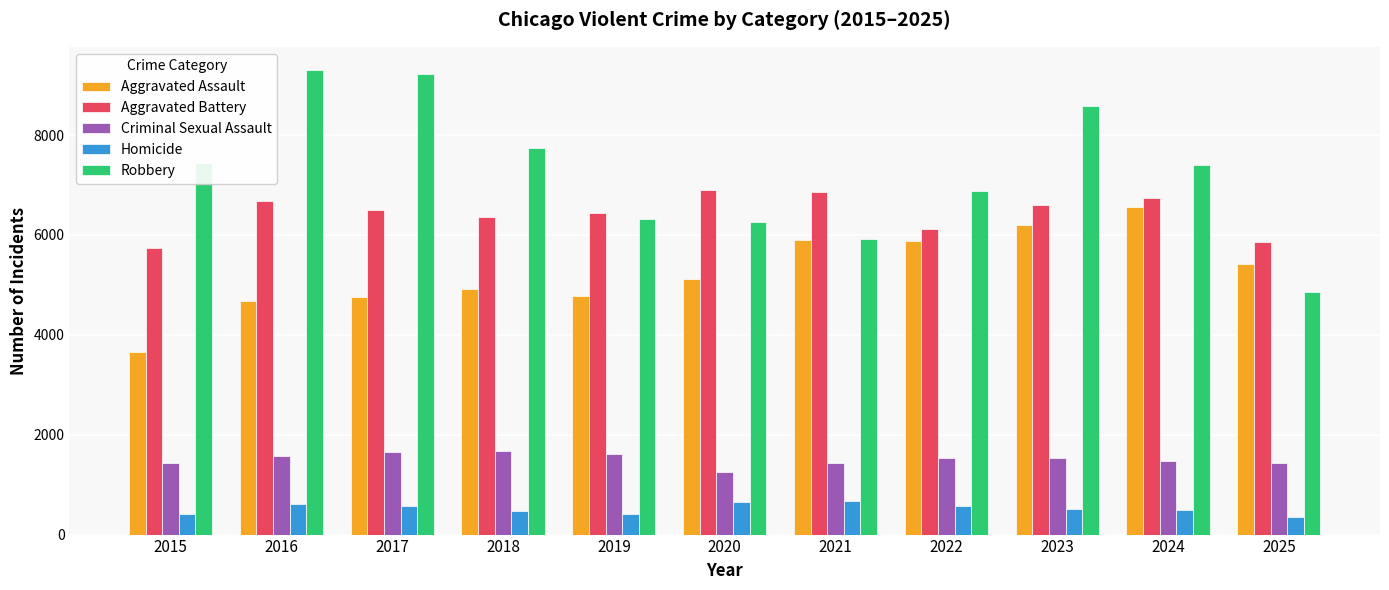

What is the difference between the Homicide values at 2015 and 2024?

80